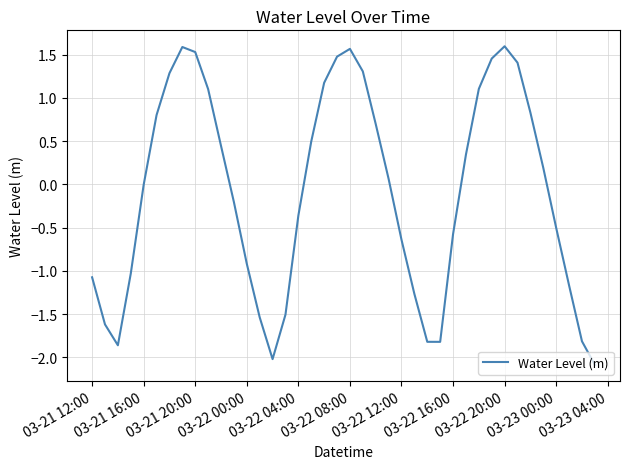

How many lines are shown in the chart?

1